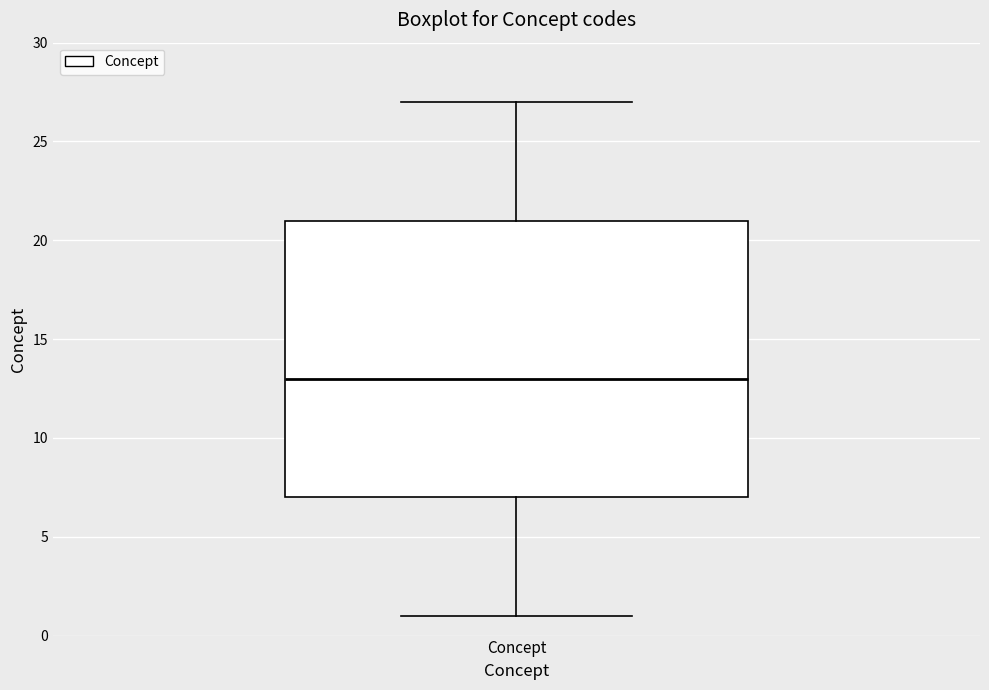

Read this box plot against the y-axis: the position of the median line, the range covered by the box, and the ends of both whiskers. The values are not printed on the chart, so give them approximately, as read against the axis.

median 13, box 7 to 21, whiskers 1 to 27